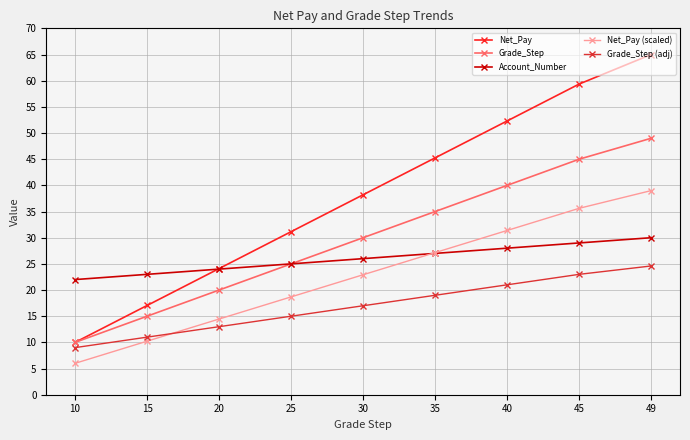

Is it true that Grade_Step (adj) equals 24.6 at 49?

True